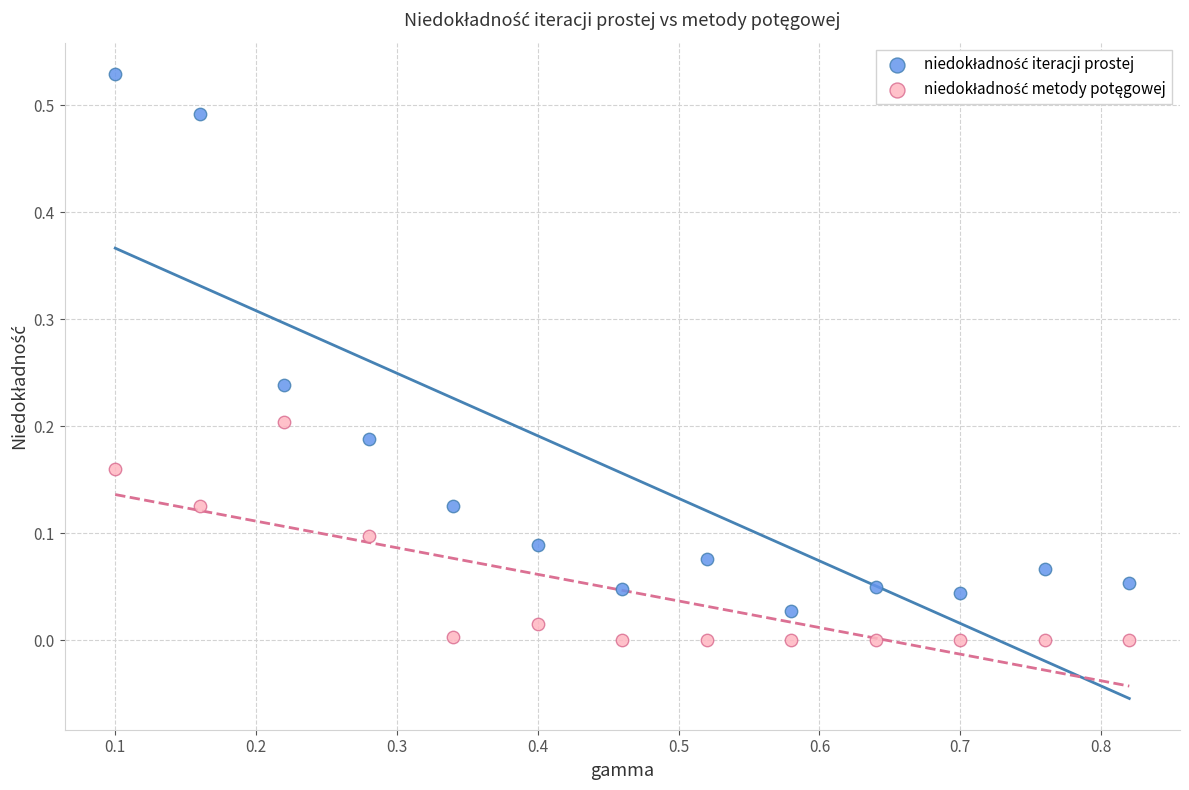

What is the X range (max minus min) for the scatter plot?

0.7